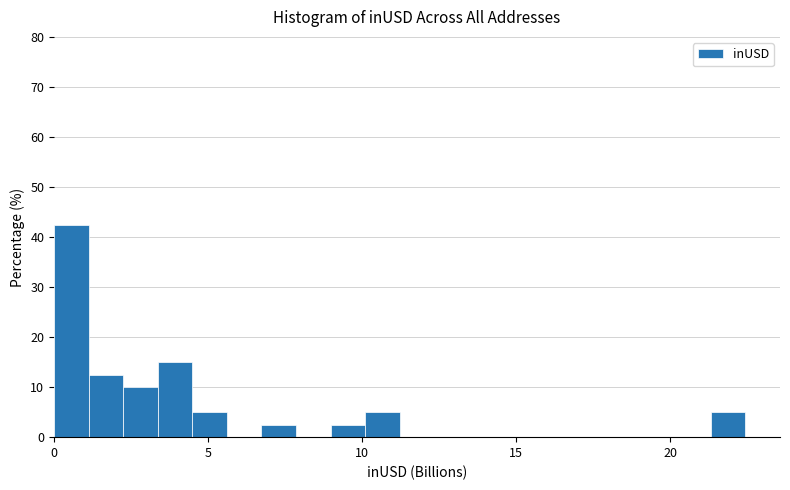

Around what value on the x-axis is the tallest bar? Give the approximate position of its centre, as read against the axis.

0.5